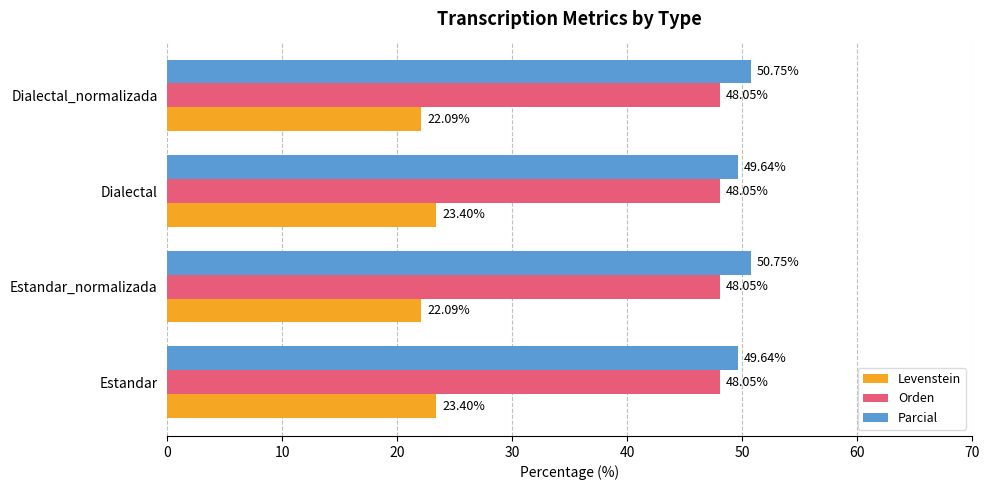

At how many categories does at least one series exceed 31?

4